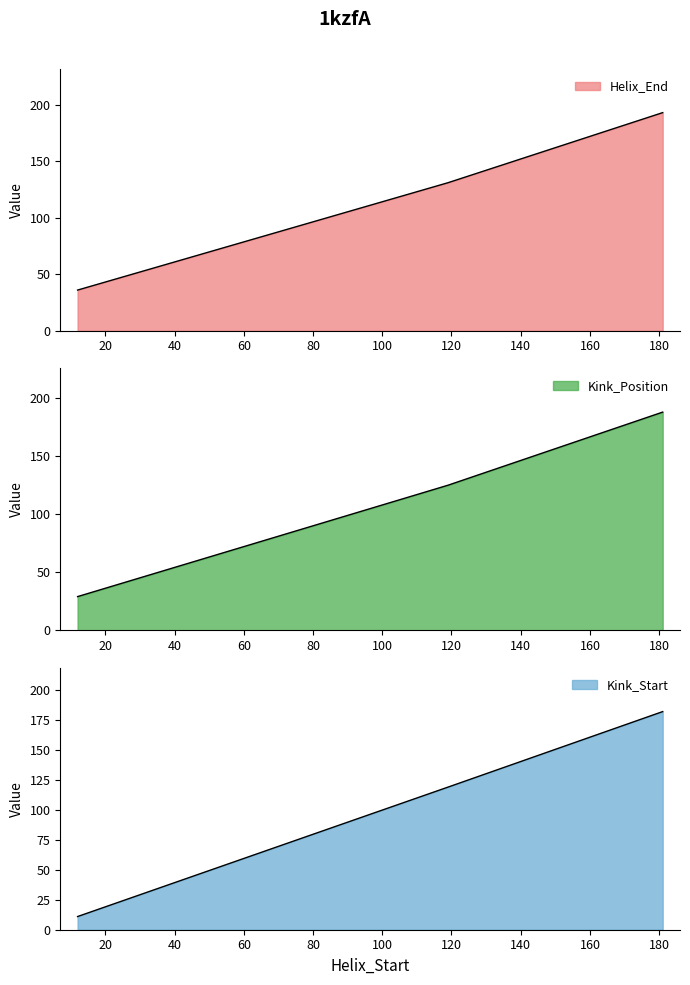

At which category does the chart reach its peak across all series?

181